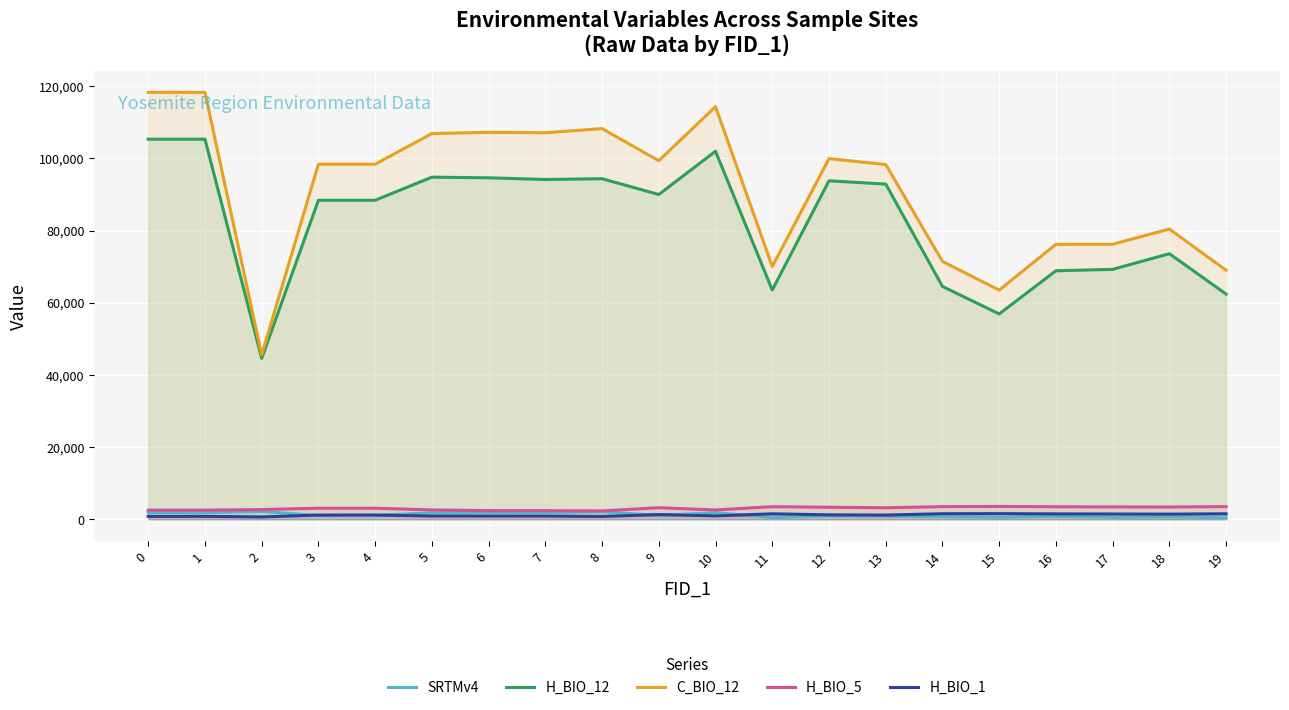

Reading right to left, list all the values displayed in this chart.

SRTMv4: 19=420.3	18=691.4	17=552.3	16=855.2	15=545.5	14=724.2	13=903.8	12=975.2	11=472.4	10=1844.7	9=1095.9	8=2096.2	7=1879.0	6=1955.5	5=1817.4	4=1101.1	3=1044.1	2=2199.1	1=1871.6	0=1877.7
H_BIO_12: 19=62391.4	18=73569.1	17=69239.0	16=68845.6	15=56888.9	14=64512.9	13=92862.5	12=93764.7	11=63511.0	10=101955.6	9=89972.7	8=94345.9	7=94124.7	6=94595.1	5=94776.0	4=88373.7	3=88373.7	2=44572.6	1=105295.2	0=105295.2
C_BIO_12: 19=68982.4	18=80410.5	17=76191.7	16=76173.0	15=63488.8	14=71439.5	13=98278.8	12=99905.7	11=70026.0	10=114312.7	9=99329.6	8=108226.5	7=107081.0	6=107195.8	5=106845.1	4=98367.6	3=98367.6	2=45573.8	1=118258.6	0=118258.6
H_BIO_5: 19=3520.2	18=3416.9	17=3437.7	16=3482.5	15=3576.1	14=3515.9	13=3196.9	12=3342.1	11=3505.4	10=2596.1	9=3212.3	8=2342.5	7=2396.7	6=2407.2	5=2610.9	4=3076.5	3=3076.5	2=2701.4	1=2545.2	0=2545.2
H_BIO_1: 19=1539.0	18=1431.0	17=1474.0	16=1506.0	15=1572.0	14=1551.0	13=1184.0	12=1242.0	11=1525.0	10=954.0	9=1305.0	8=796.0	7=905.0	6=910.0	5=917.0	4=1188.0	3=1188.0	2=662.0	1=825.0	0=825.0